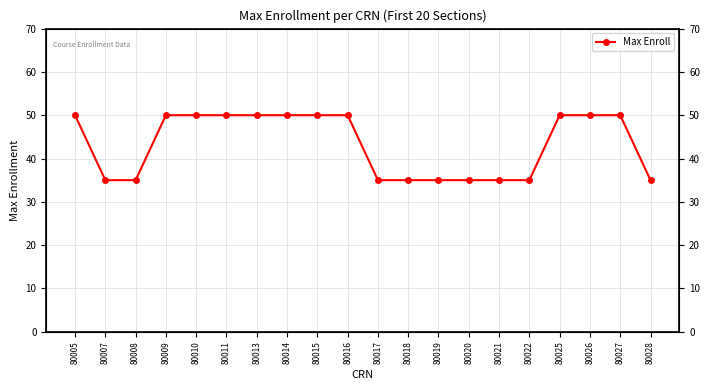

How many lines are shown in the chart?

1